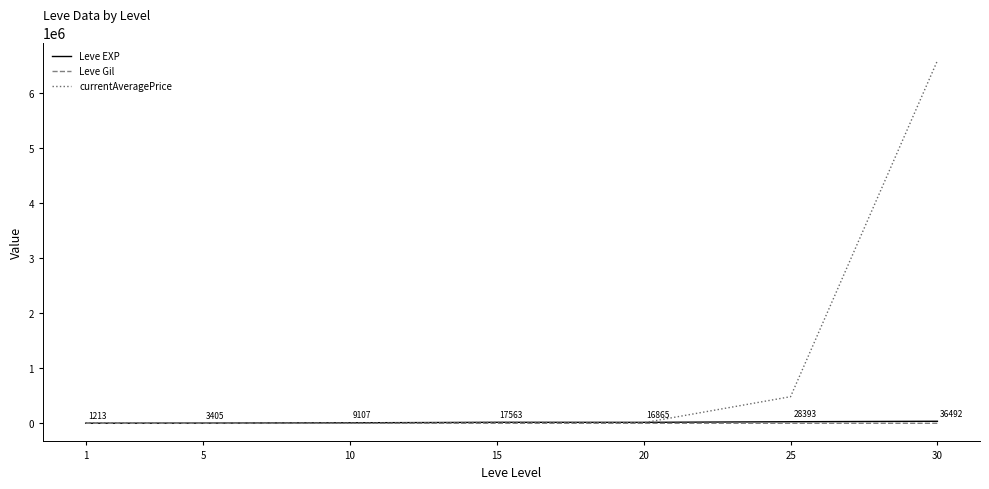

Is the value of currentAveragePrice at 30 greater than the value of Leve Gil at 10?

Yes